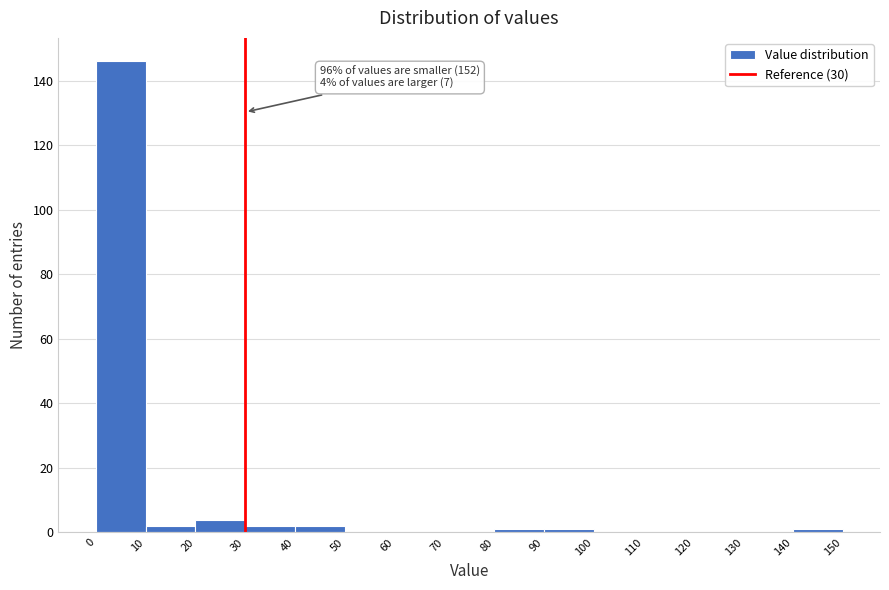

Over which range of the x-axis is the bar tallest?

0 to 10